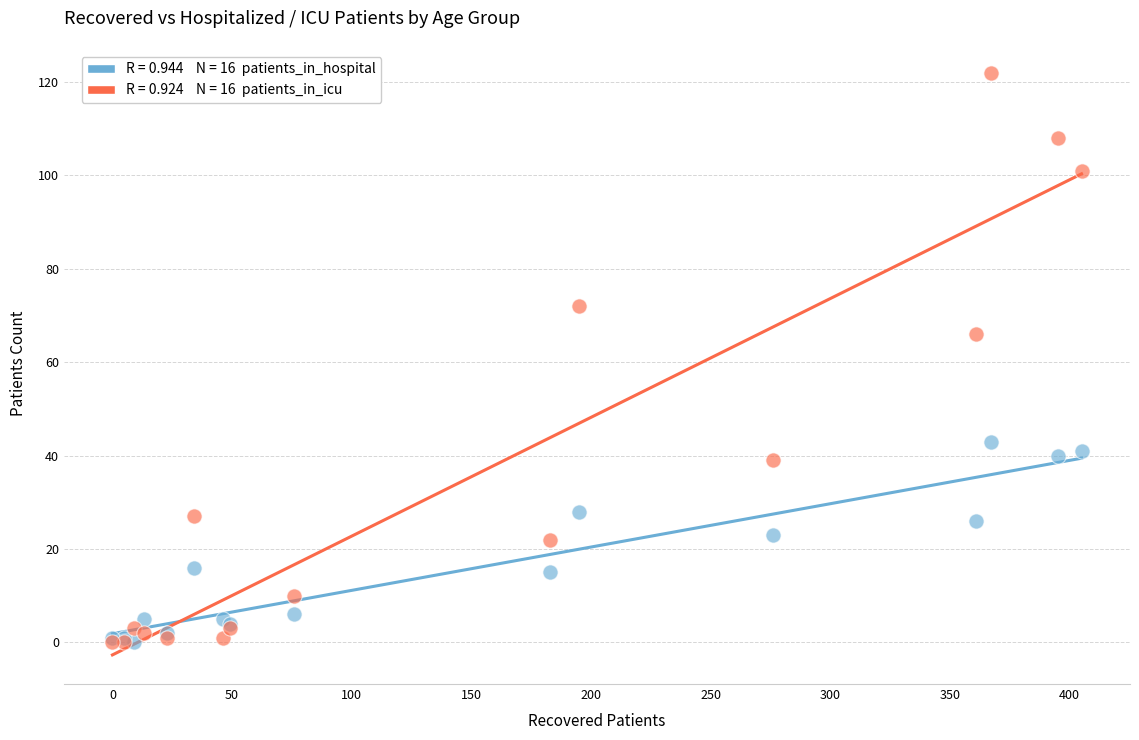

Across all series, what Y value is closest to 61?

66